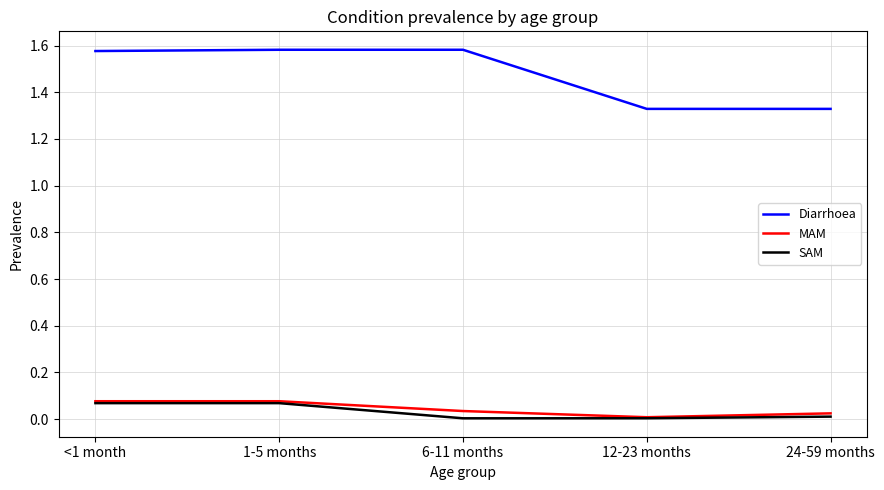

What is the total value across all series at <1 month?

1.7